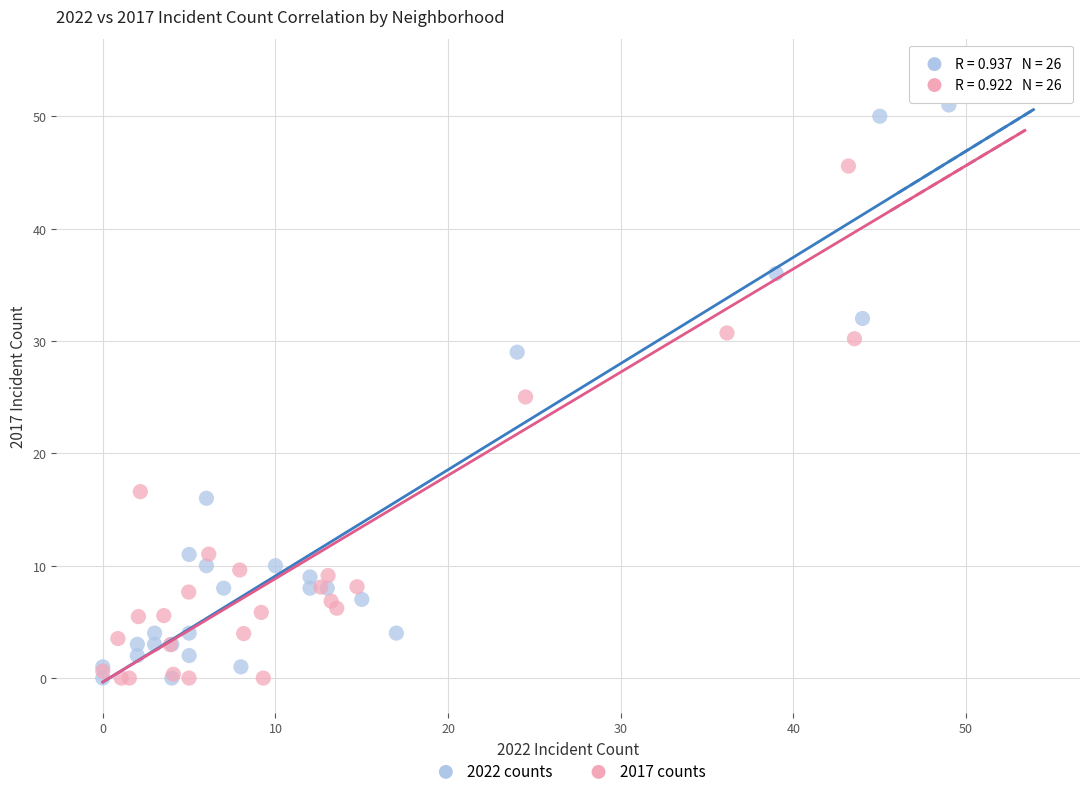

Which series has the largest Y range (max minus min)?

2017 counts